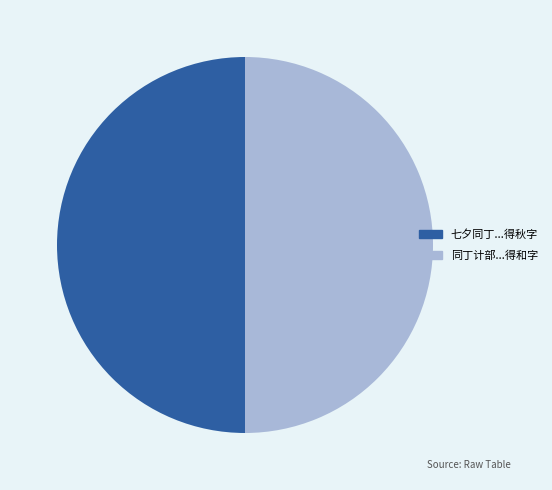

Is it true that 同丁计部...得和字 is 50% of the pie?

True